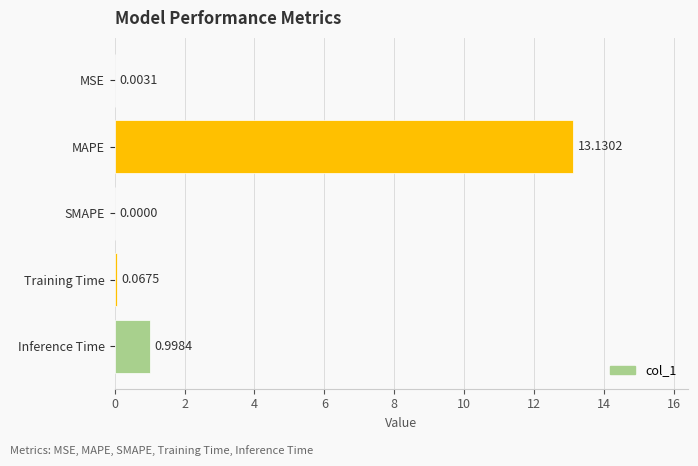

Between Training Time and Inference Time, which is larger?

Inference Time